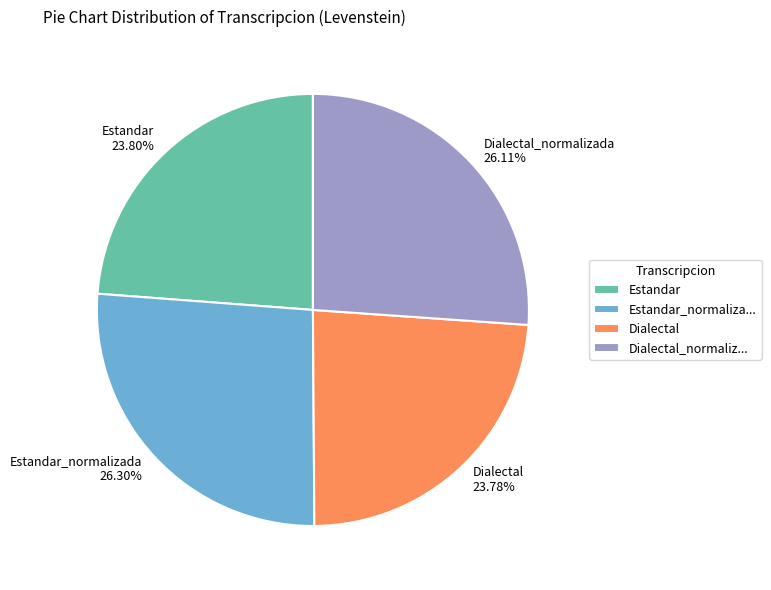

To the nearest percent, what percentage of the pie is Estandar?

24%